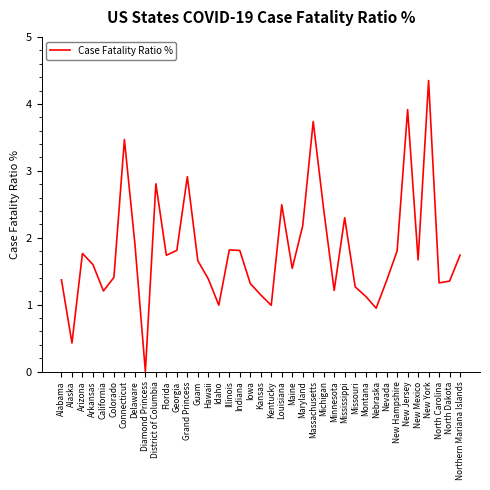

What position from the left is Indiana?

18